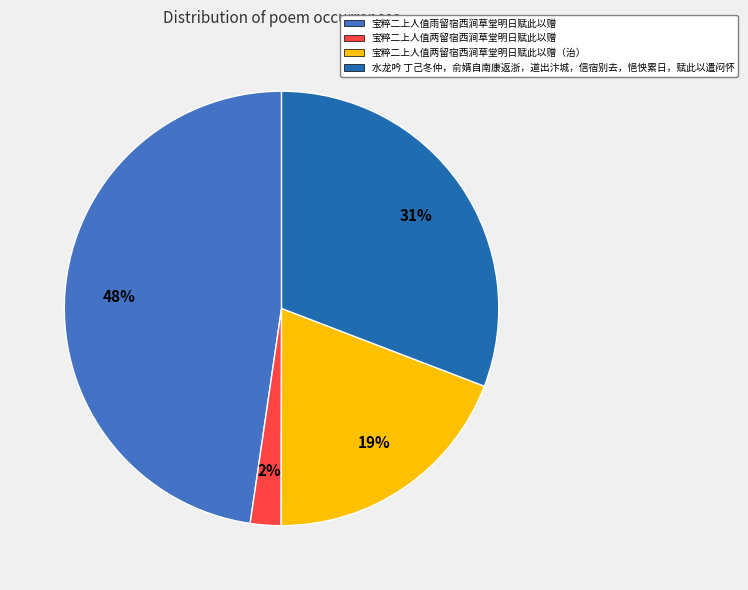

Rank the categories by value from lowest to highest.

宝粹二上人值两留宿西涧草堂明日赋此以赠, 宝粹二上人值两留宿西涧草堂明日赋此以赠（治）, 水龙吟 丁己冬仲，俞婿自南康返浙，道出汴城，信宿别去，悒怏累日，赋此以遣闷怀, 宝粹二上人值雨留宿西涧草堂明日赋此以赠